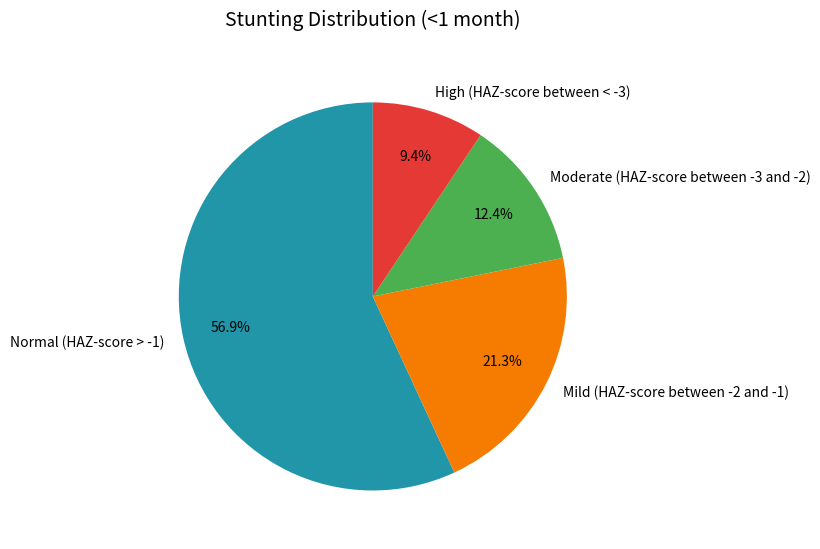

Between Mild (HAZ-score between -2 and -1) and High (HAZ-score between < -3), which is larger?

Mild (HAZ-score between -2 and -1)